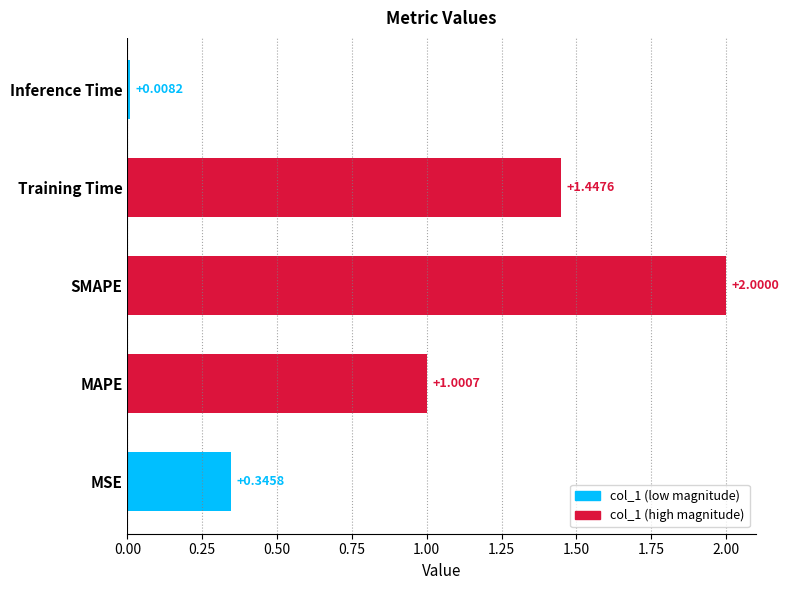

What is the change in value from Training Time to Inference Time?

-1.4